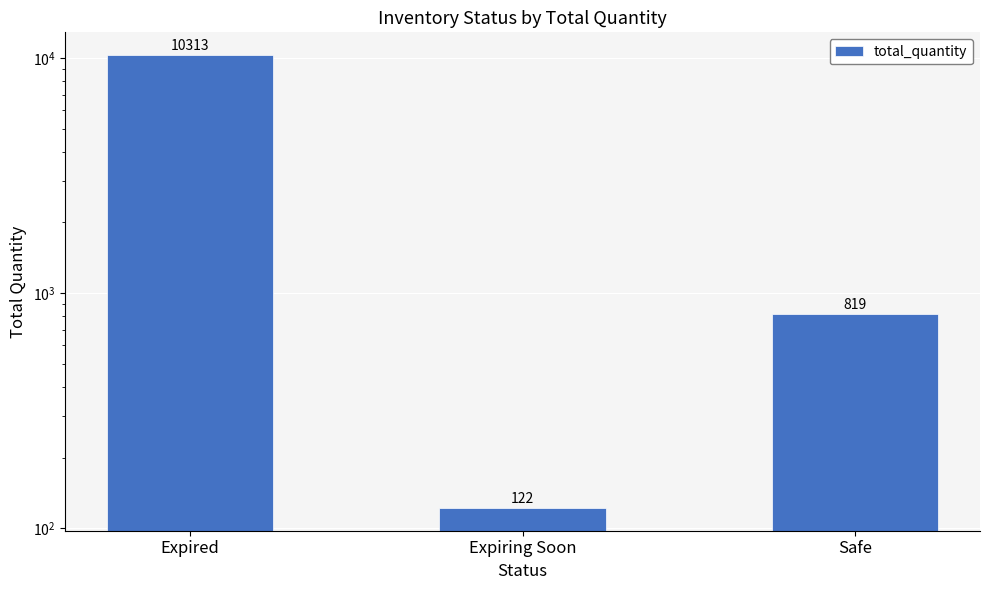

What is the sum of all values?

11254